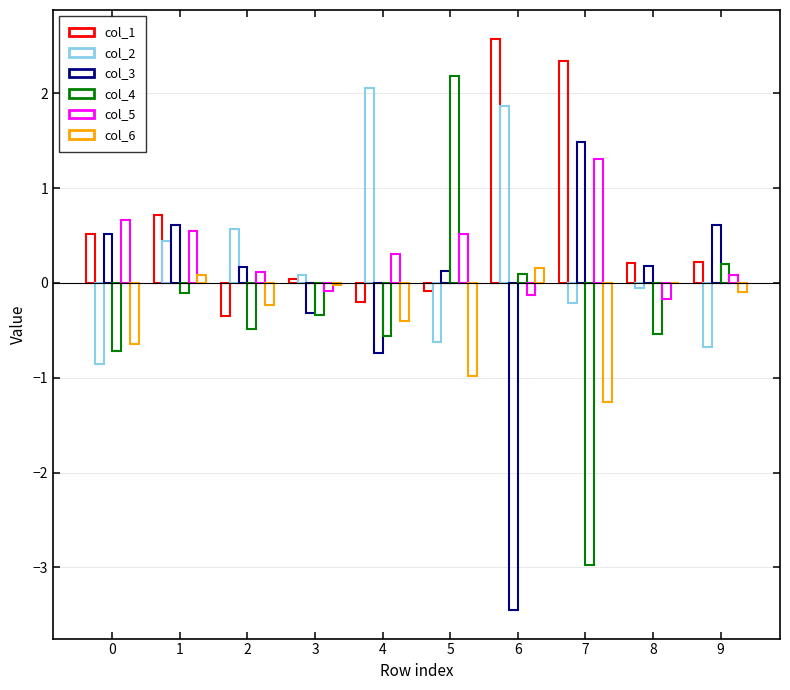

Are the bars grouped side by side (vs. stacked)?

Yes